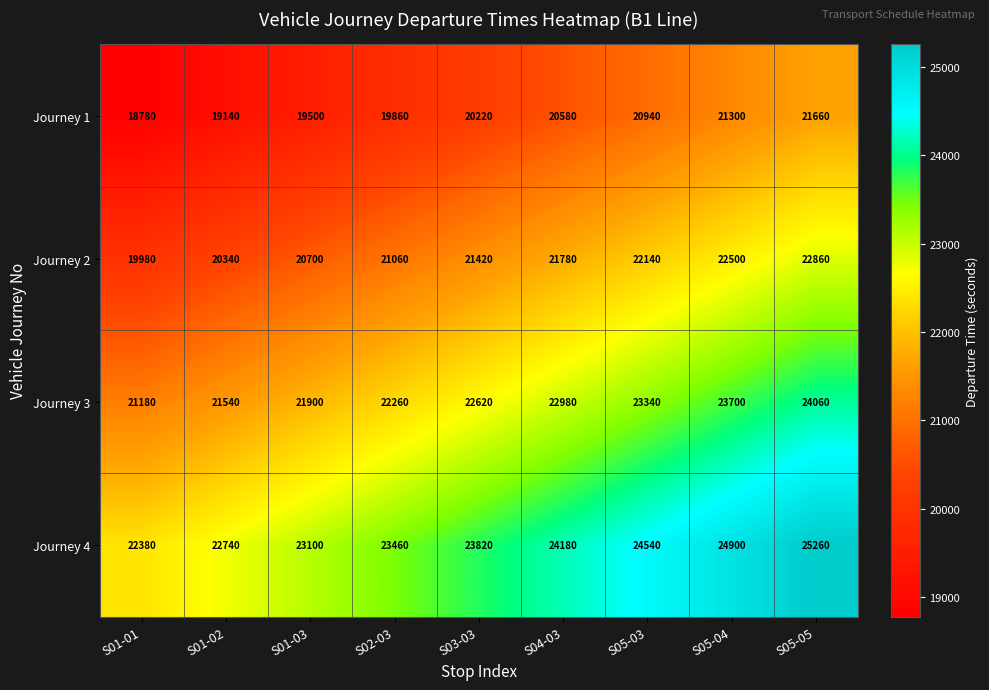

List the series in order of their peak value, highest first.

Journey 4, Journey 3, Journey 2, Journey 1